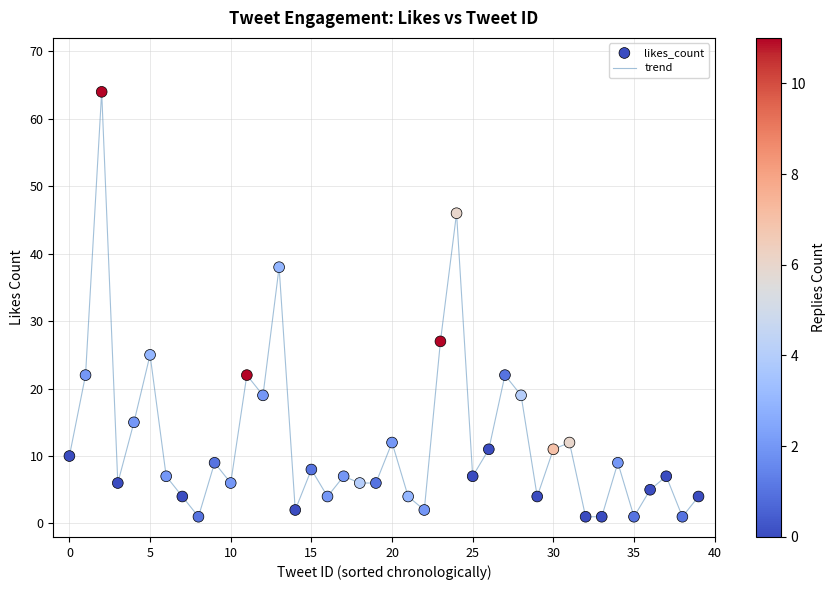

What is the difference between the maximum and minimum values?

63